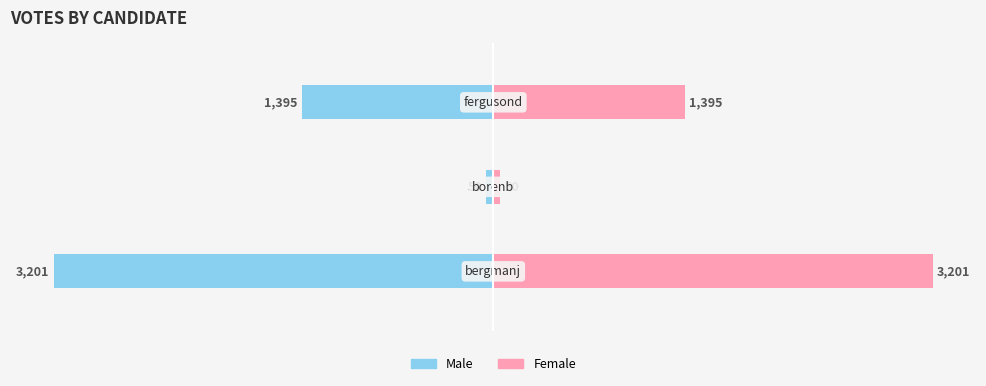

Between 0 and 1, which series saw the biggest shift?

Male